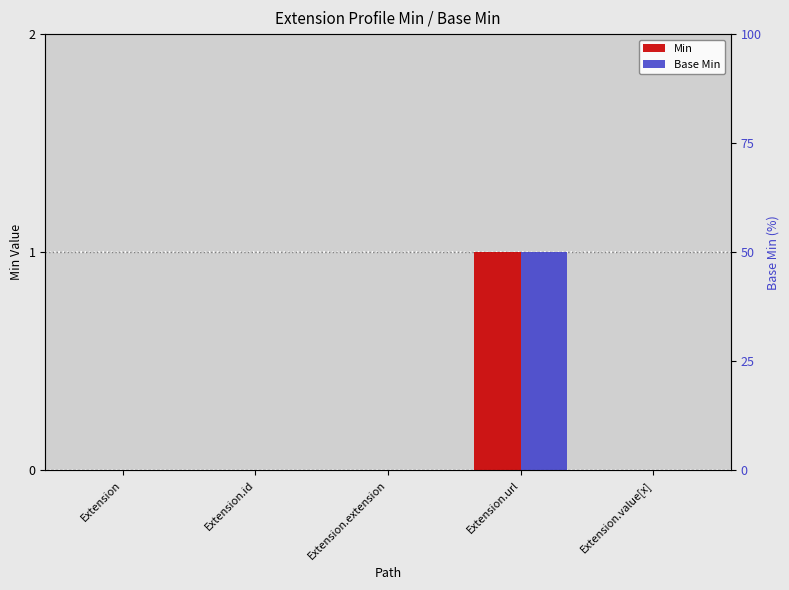

Reading right to left, extract all data points from this chart.

Min: 0	1	0	0	0
Base Min: 0	1	0	0	0